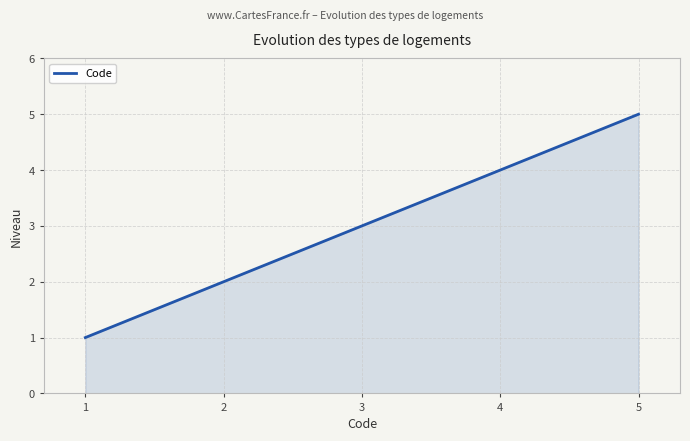

How many distinct data groups are displayed?

1